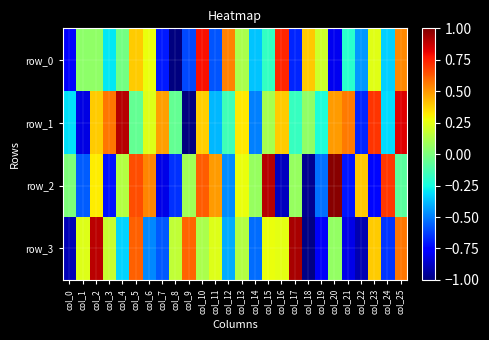

What is the average value of the row_1 series?

0.1